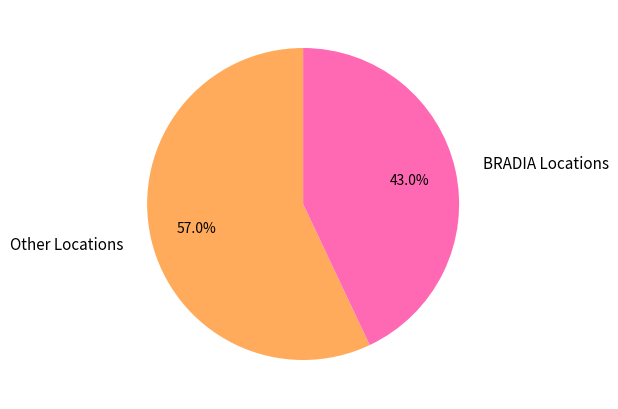

Does any single category account for the majority?

Yes